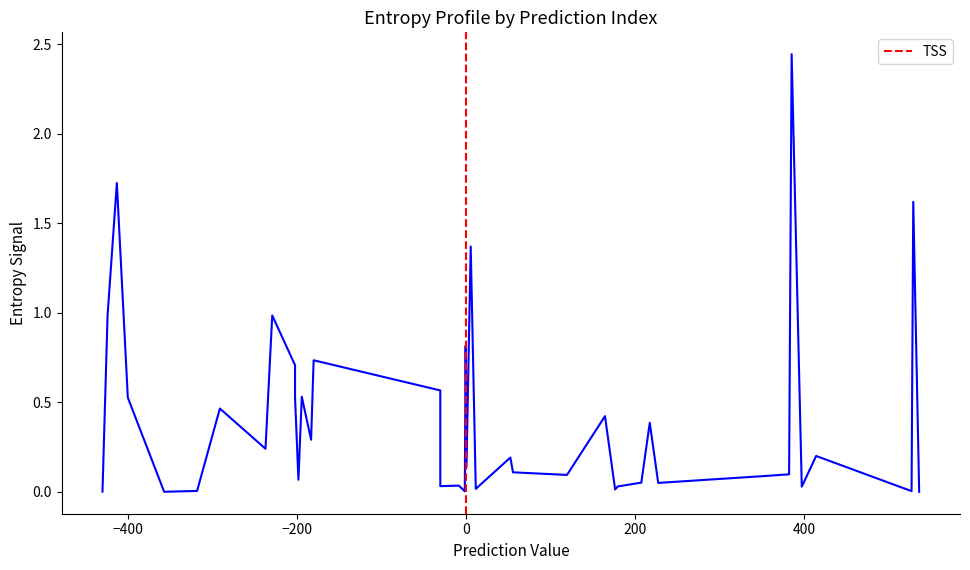

What is the value of the 37th point from the left?

0.2